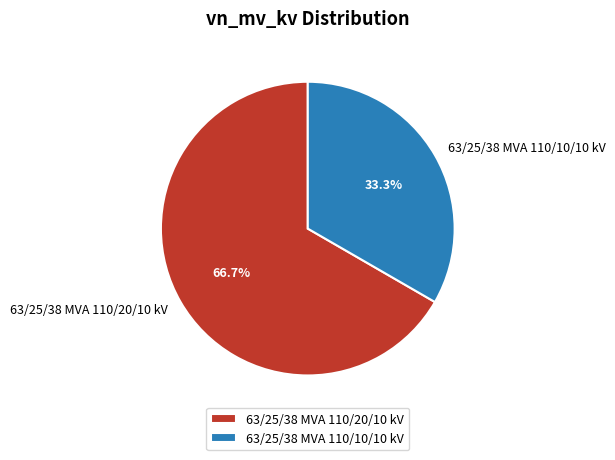

Is it true that 63/25/38 MVA 110/10/10 kV is 33% of the pie?

True